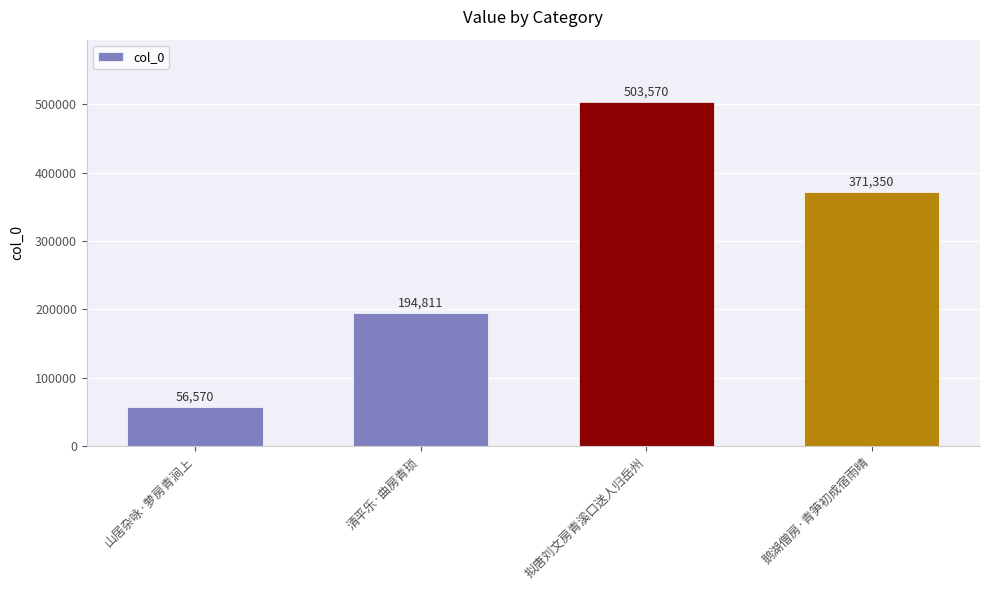

How many data points does each series have?

4